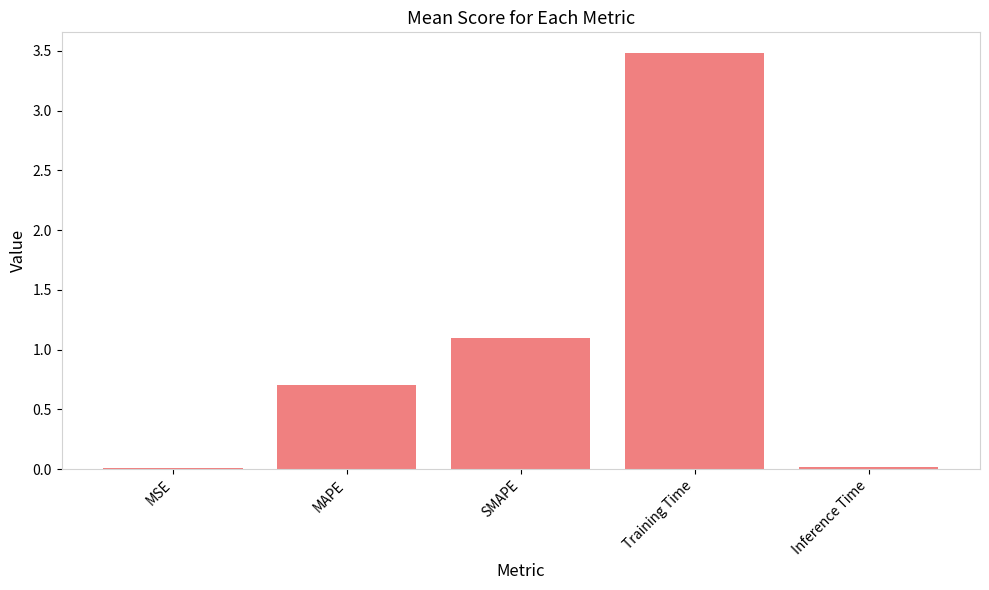

At which label is the value closest to 1?

SMAPE